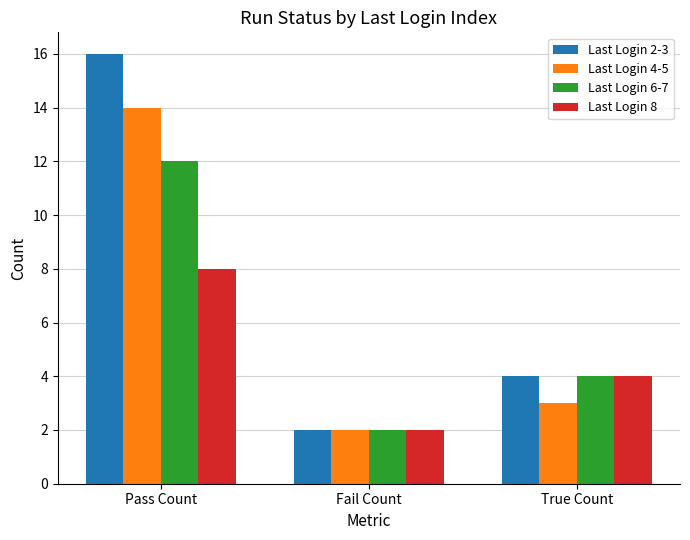

How many bars are there in total?

12